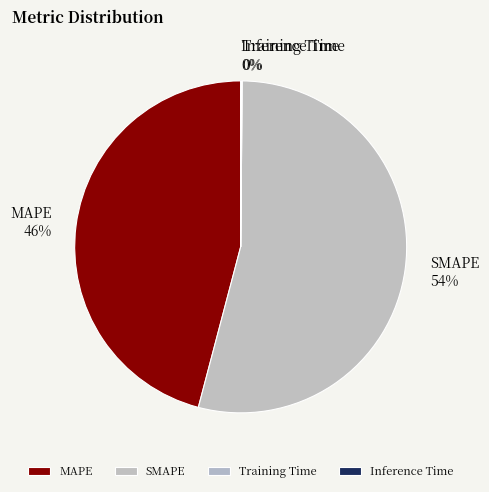

Do MAPE and SMAPE together represent more than half of the pie?

Yes